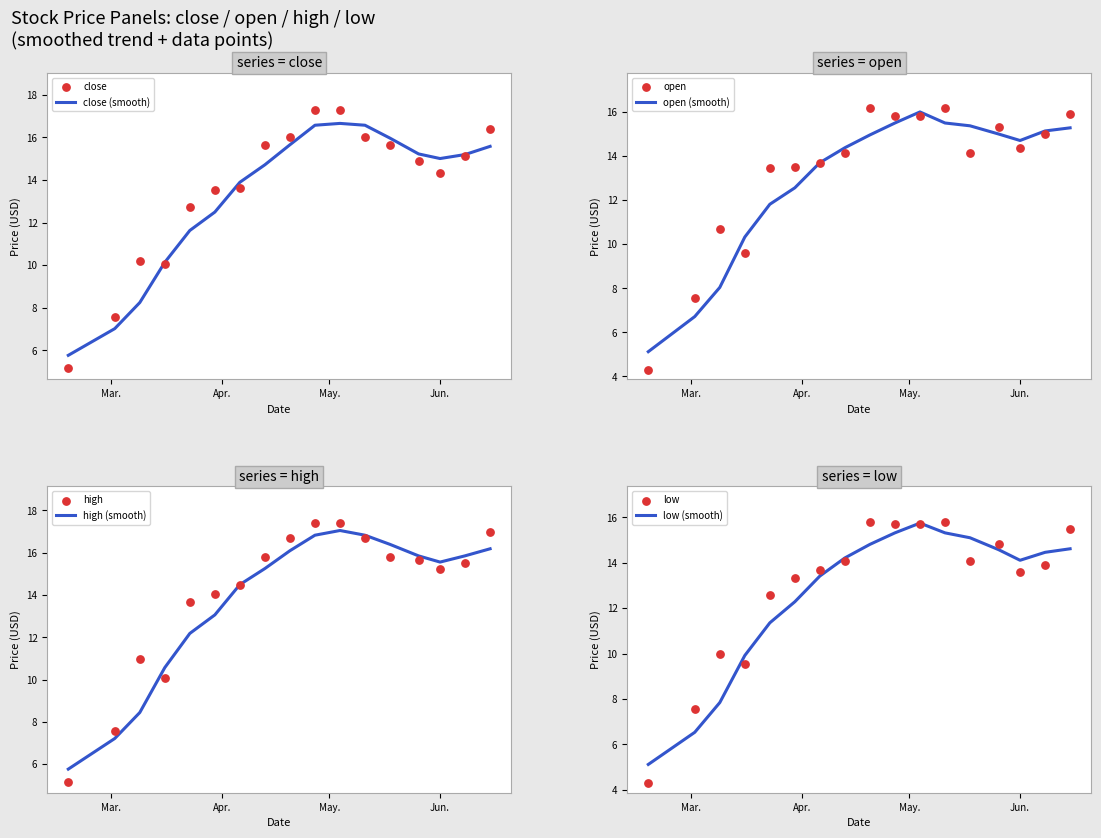

Which series has the widest spread of Y values?

high